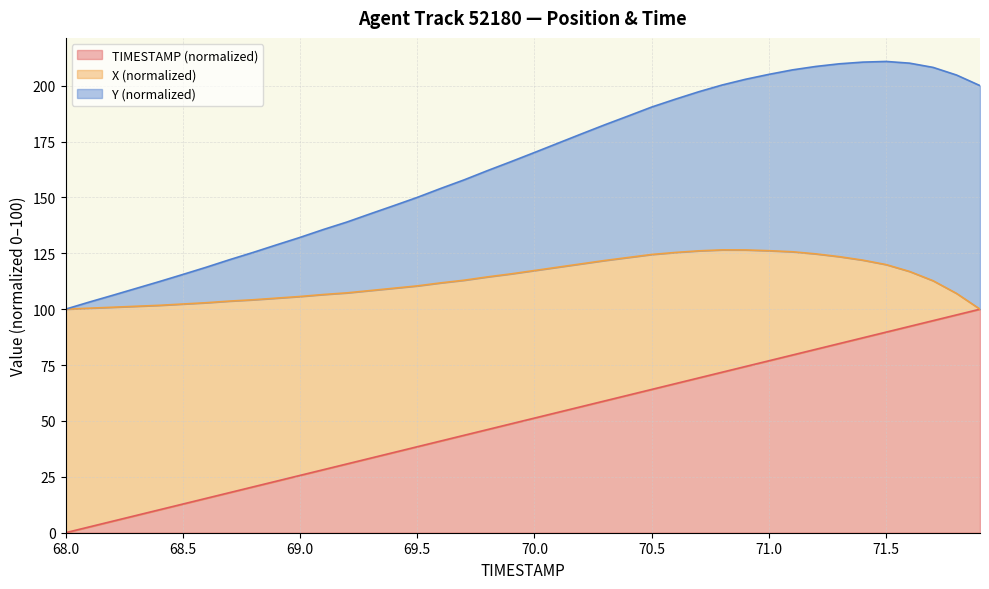

What are all the series names shown in the legend?

TIMESTAMP (normalized), X (normalized), Y (normalized)